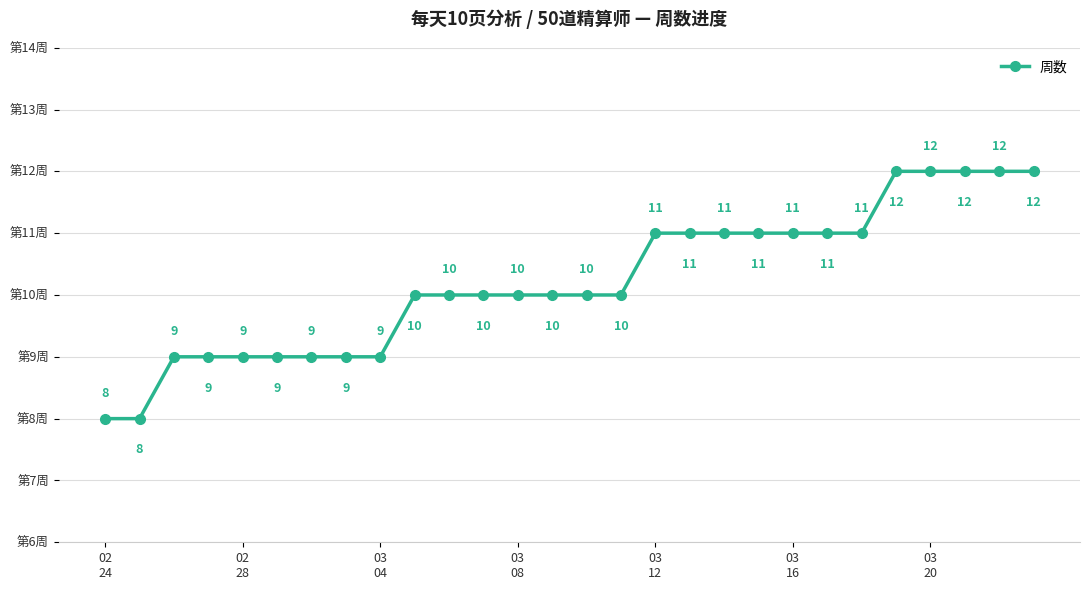

How many data points does each series have?

28